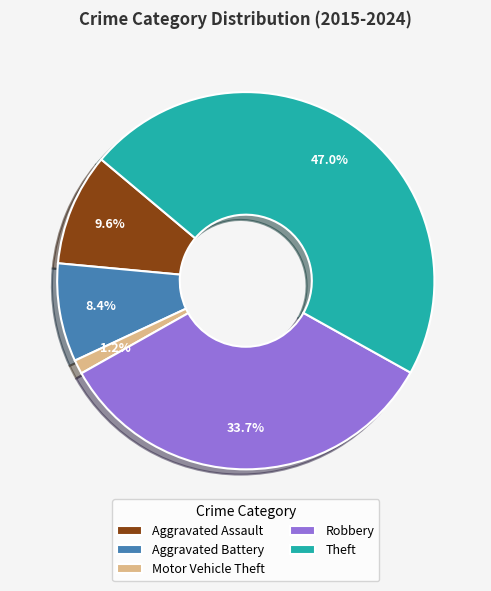

To the nearest percent, what is the difference between the largest and smallest slice percentages?

46%